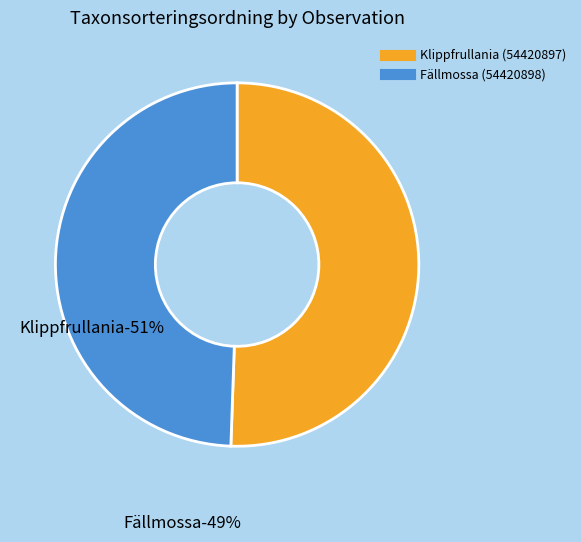

How many segments does this pie chart have?

2